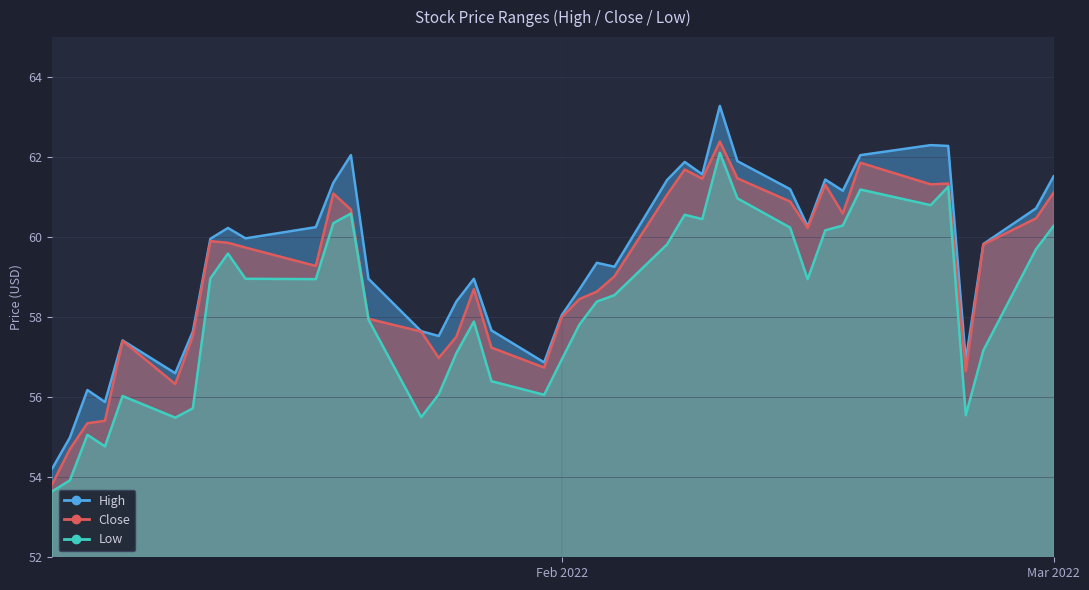

Does the chart display data point markers on the line(s)?

No